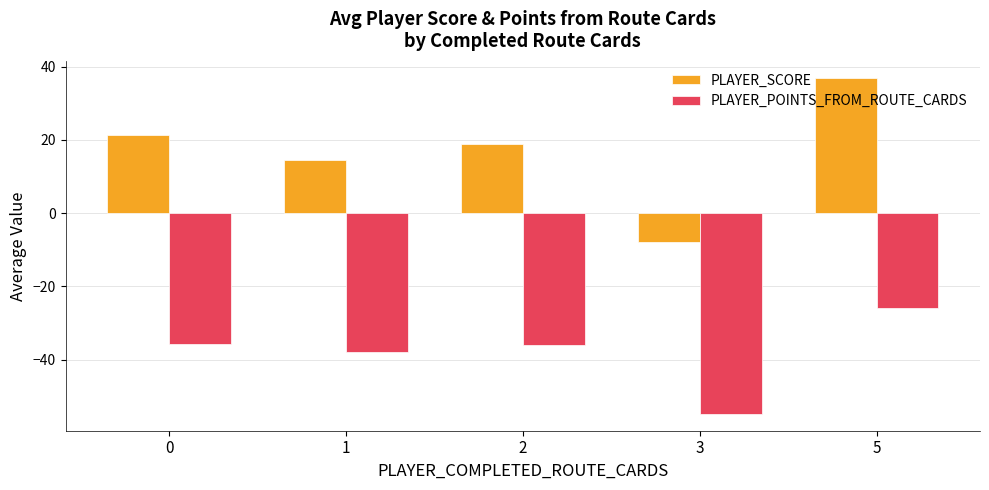

What is the sum of all PLAYER_POINTS_FROM_ROUTE_CARDS values?

-190.4